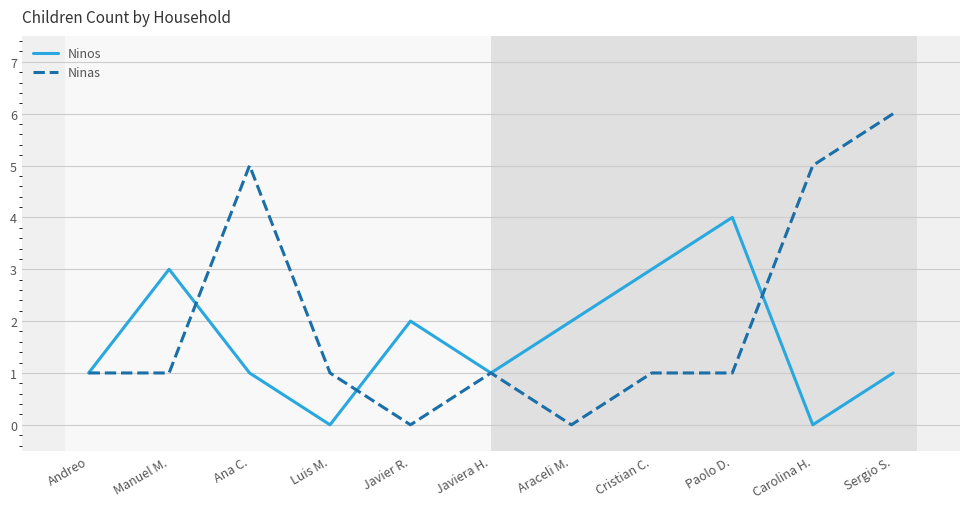

At which category does Ninos reach its first local peak?

Manuel M.